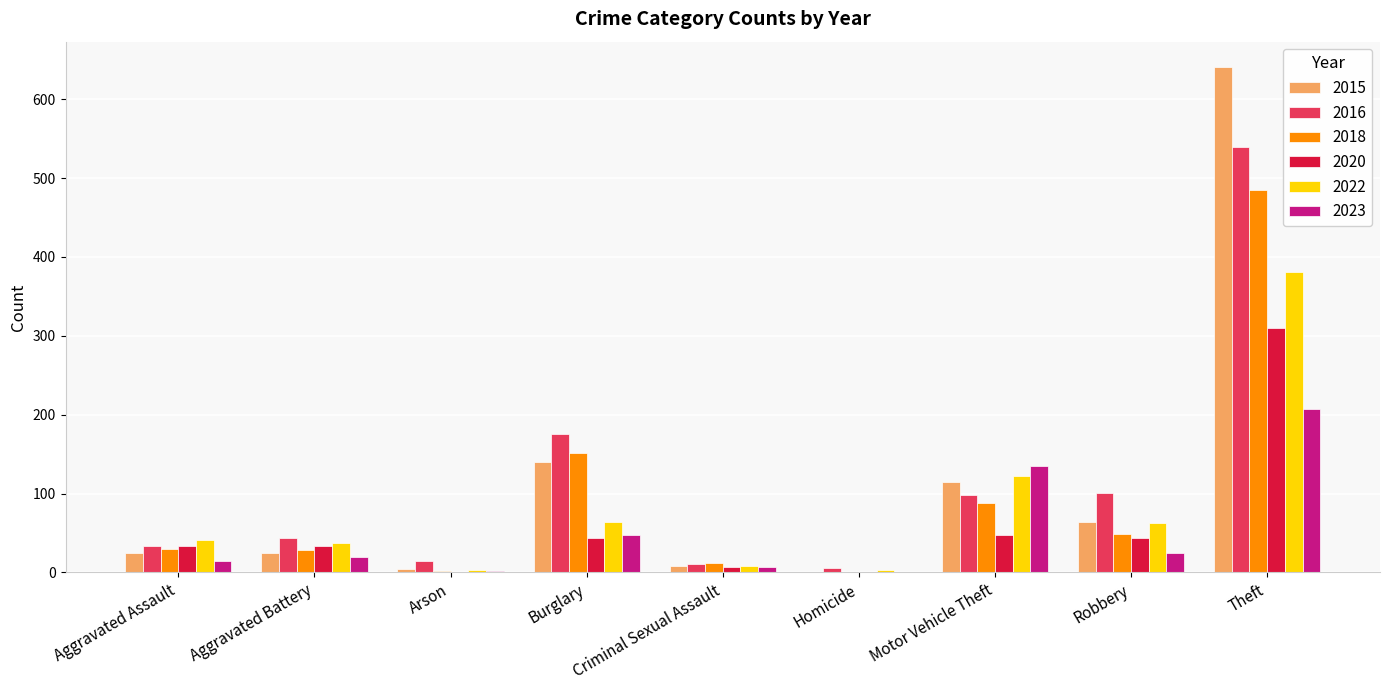

At which category is the sum across all series the highest?

Theft